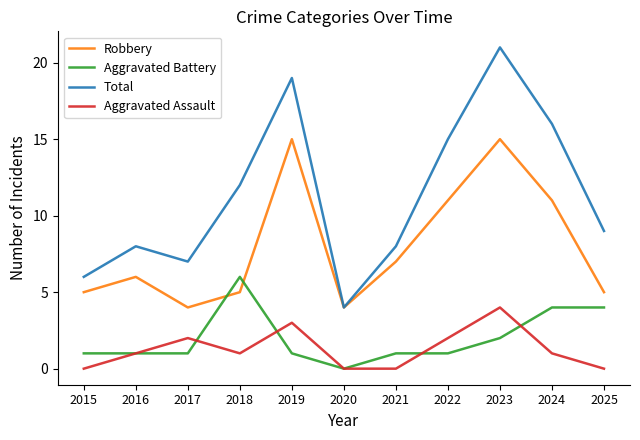

The value of Aggravated Assault at 2017 is 1. True or false?

False